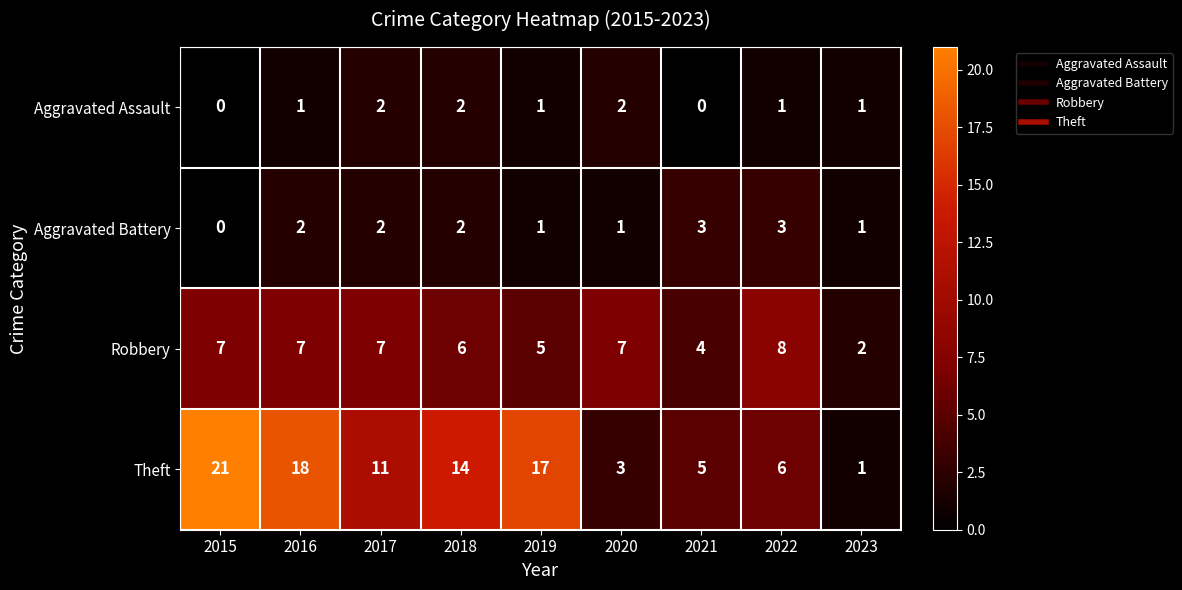

Between 2019 and 2022, which series saw the biggest shift?

Theft